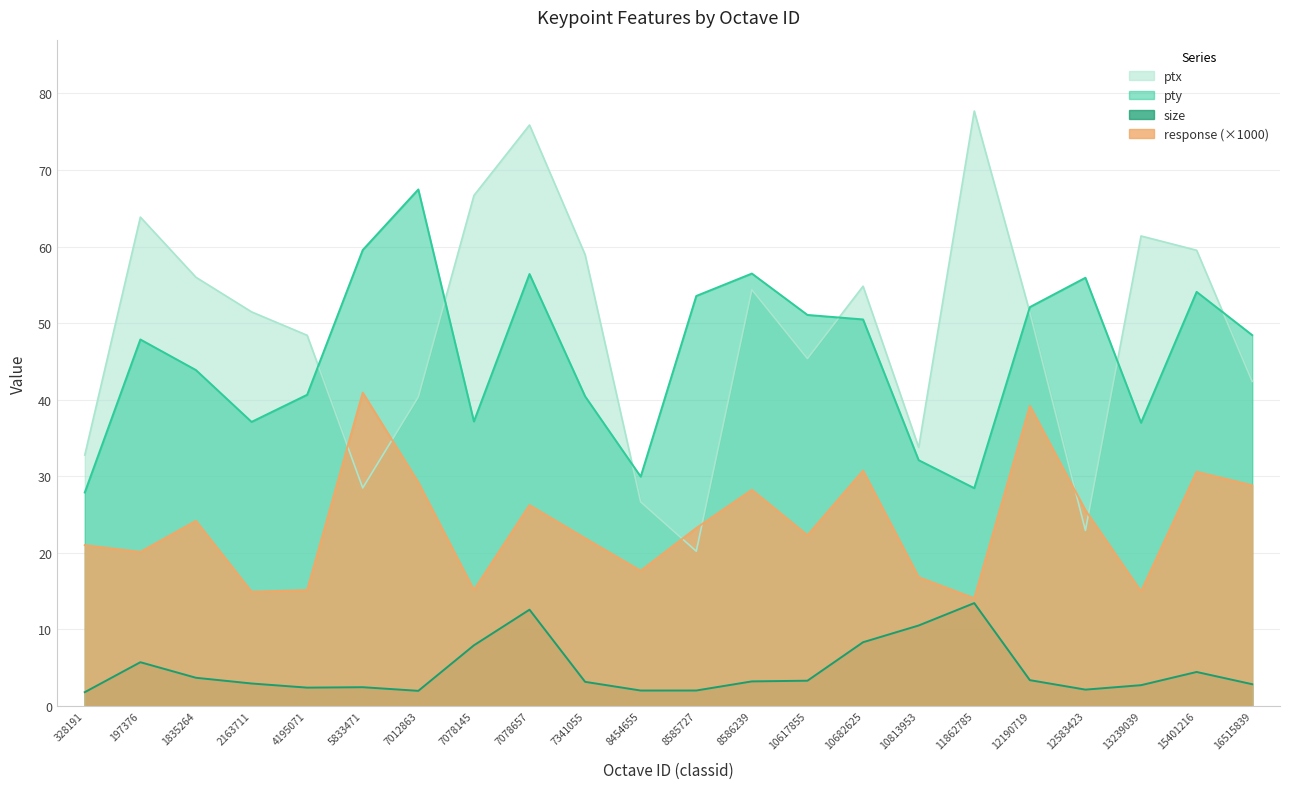

In response, how many points are higher than both neighbors (excluding endpoints)?

7